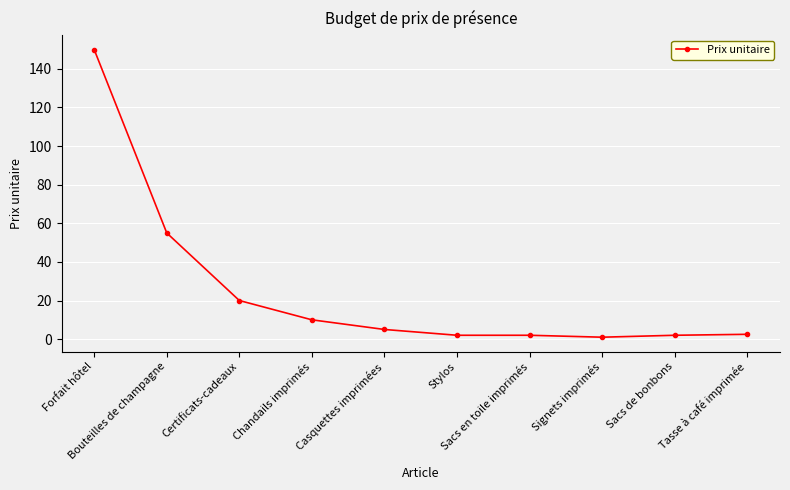

At which label is the value closest to 75?

Bouteilles de champagne